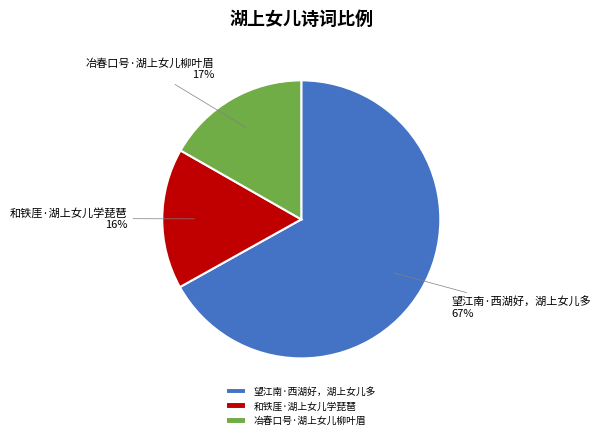

Is it true that 和铁厓·湖上女儿学琵琶 is 16% of the pie?

True